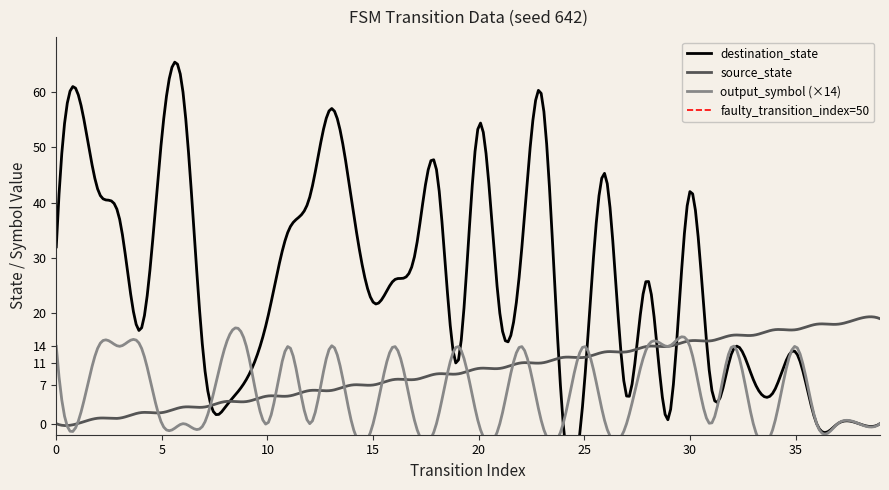

How many lines are shown in the chart?

3